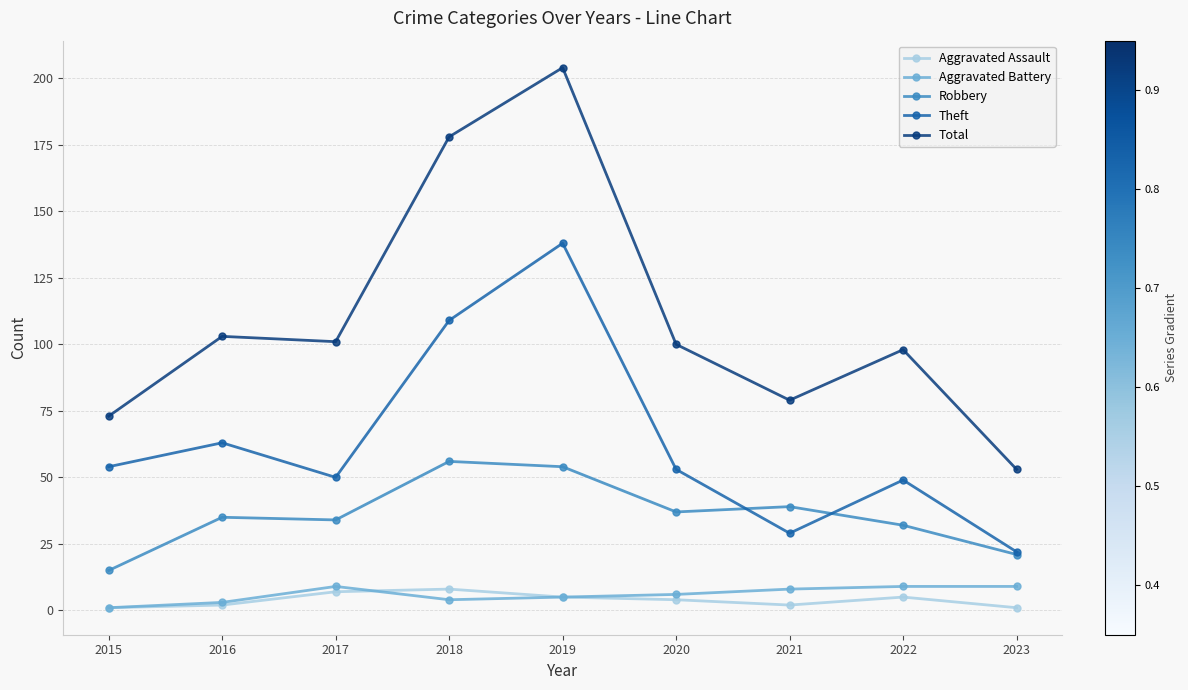

Is this an area chart (filled region under the line)?

No